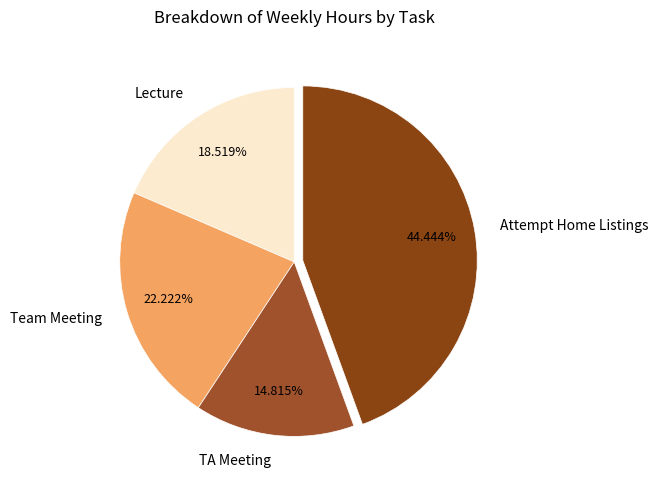

To the nearest percent, what percentage of the pie is Attempt Home Listings?

44%